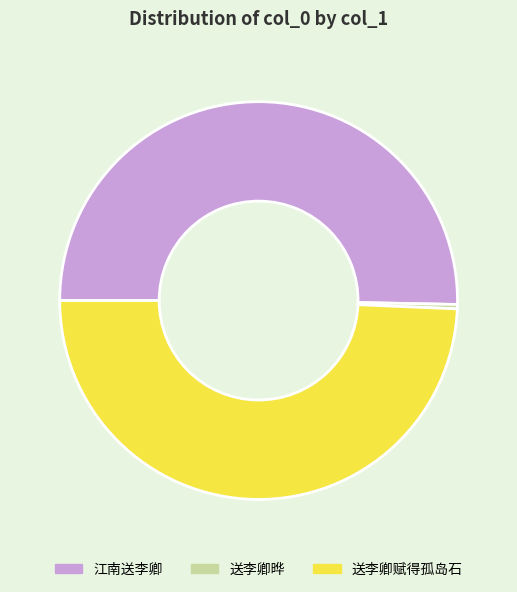

Does any single category account for the majority?

Yes